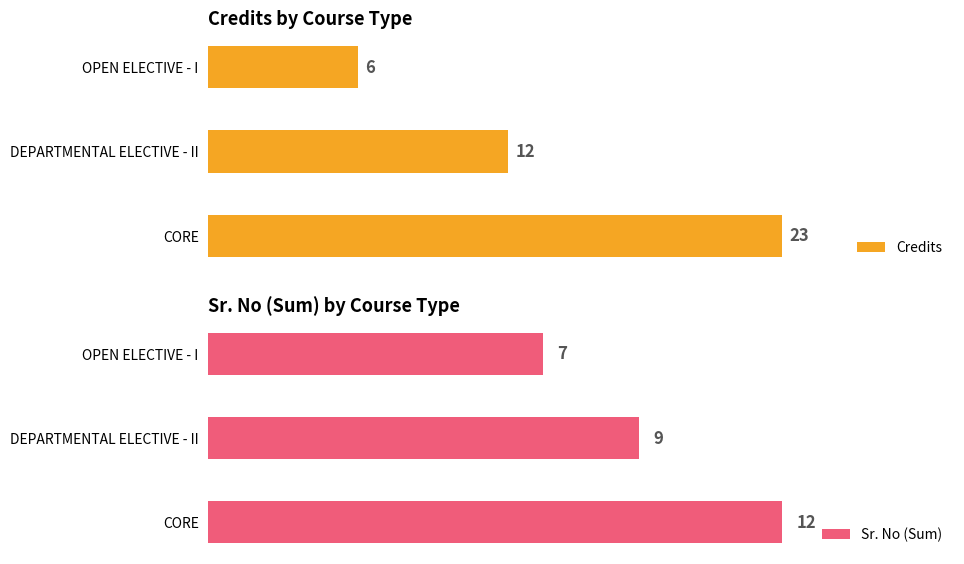

At which label is Credits closest to 14?

DEPARTMENTAL ELECTIVE - II